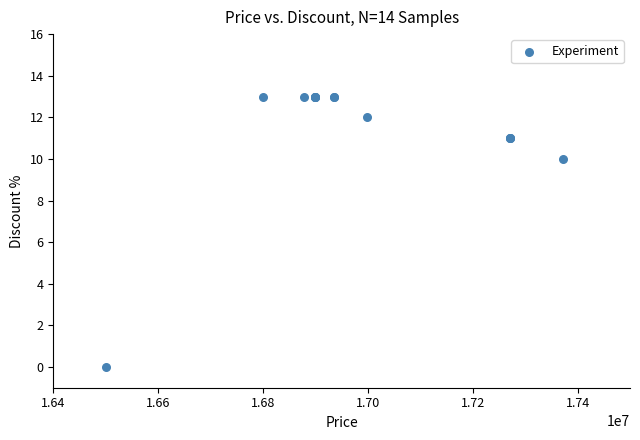

What Y value in the scatter plot is closest to 6?

10